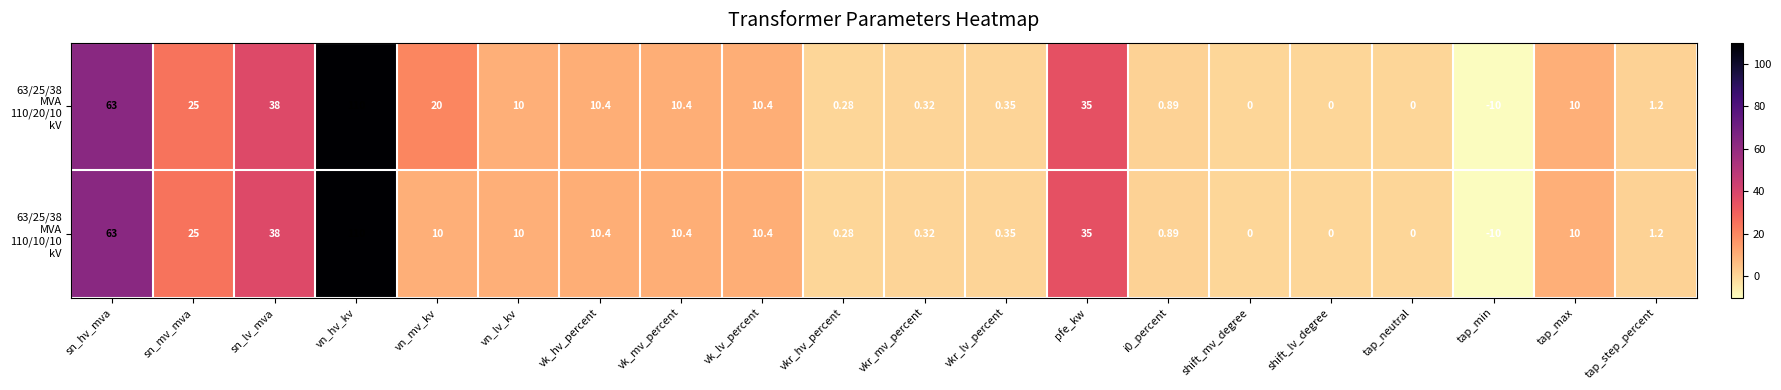

At which category does the chart reach its minimum across all series?

tap_min